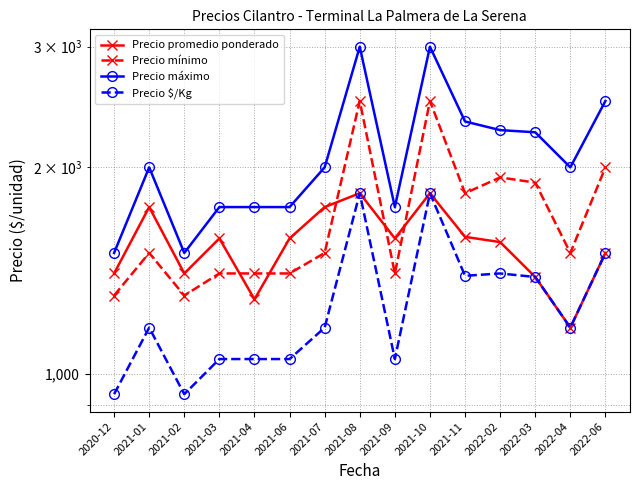

Which series changed the most between 2021-09 and 2021-11?

Precio máximo